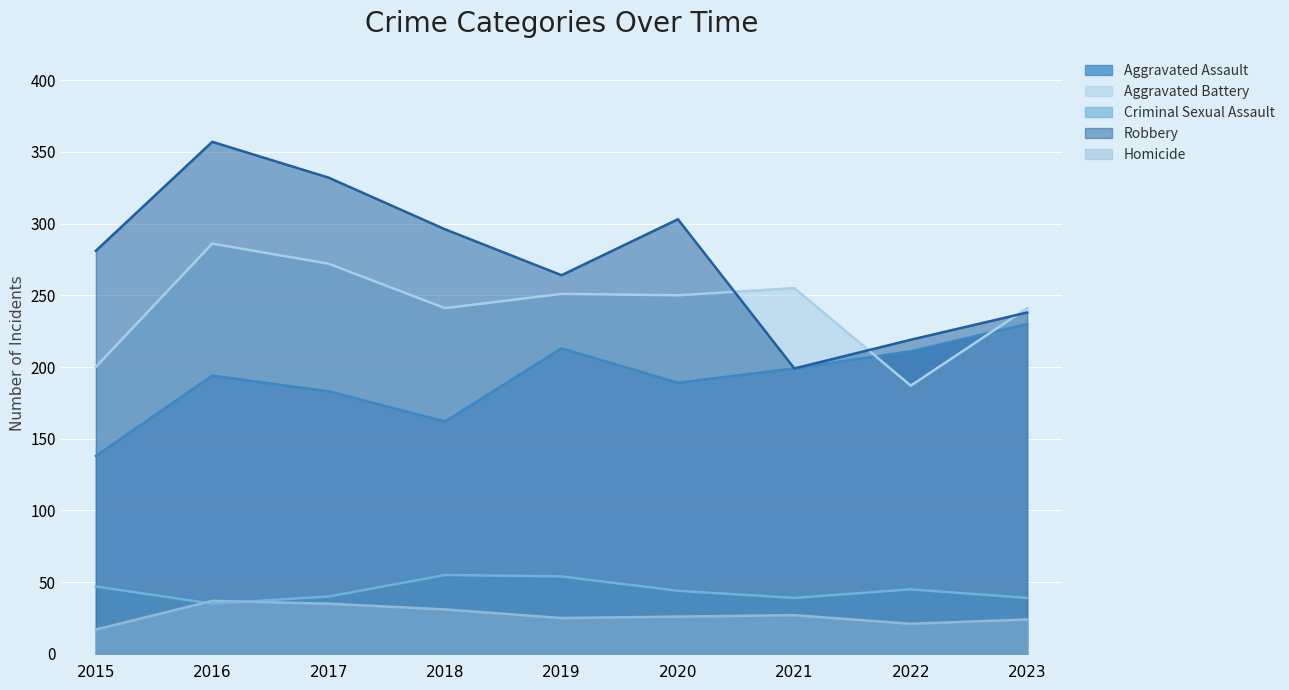

What is the highest value of the Aggravated Battery series?

286